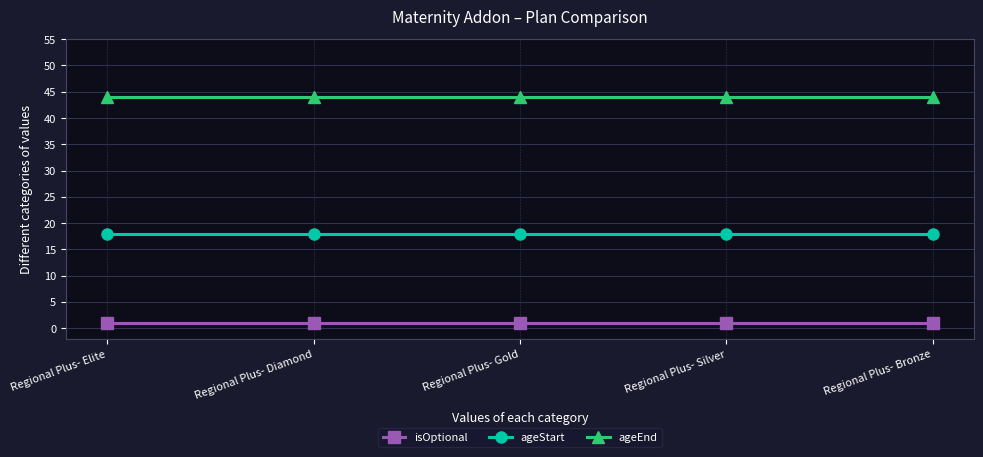

What is the sum of all isOptional values?

5